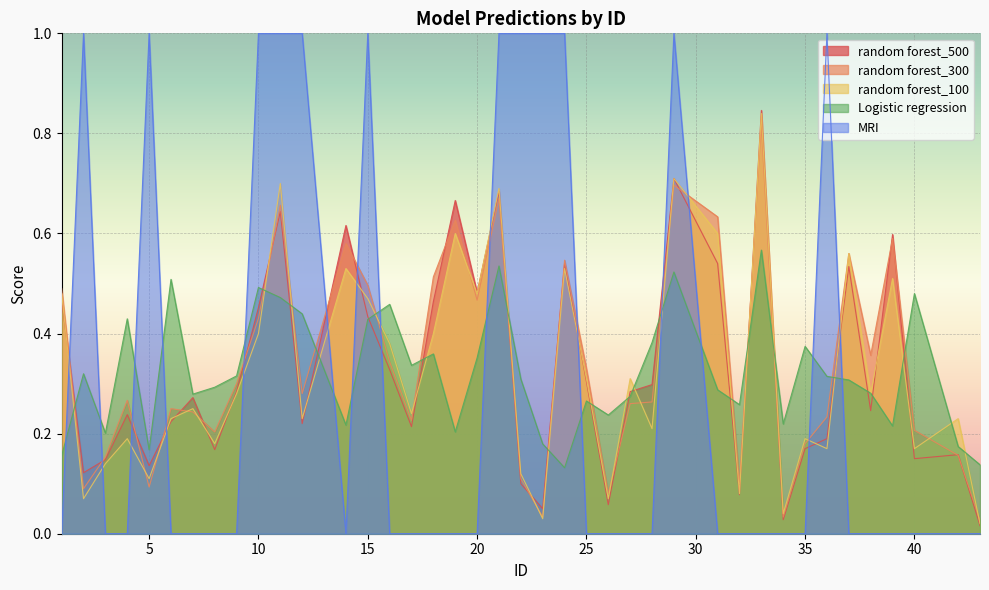

Reading left to right, transcribe all the data shown in this chart.

random forest_500: 0.5	0.1	0.1	0.2	0.1	0.2	0.3	0.2	0.3	0.5	0.6	0.2	0.6	0.4	0.3	0.2	0.5	0.7	0.5	0.7	0.1	0.1	0.5	0.3	0.1	0.3	0.3	0.7	0.5	0.1	0.8	0.0	0.2	0.2	0.5	0.2	0.6	0.1	0.2	0.0
random forest_300: 0.5	0.1	0.2	0.3	0.1	0.2	0.2	0.2	0.3	0.4	0.7	0.3	0.6	0.5	0.3	0.2	0.5	0.6	0.5	0.7	0.1	0.0	0.5	0.3	0.1	0.3	0.3	0.7	0.6	0.1	0.8	0.0	0.2	0.2	0.6	0.4	0.6	0.2	0.2	0.0
random forest_100: 0.5	0.1	0.1	0.2	0.1	0.2	0.2	0.2	0.3	0.4	0.7	0.2	0.5	0.5	0.4	0.2	0.4	0.6	0.5	0.7	0.1	0.0	0.5	0.3	0.1	0.3	0.2	0.7	0.6	0.1	0.8	0.0	0.2	0.2	0.6	0.3	0.5	0.2	0.2	0.0
Logistic regression: 0.2	0.3	0.2	0.4	0.2	0.5	0.3	0.3	0.3	0.5	0.5	0.4	0.2	0.4	0.5	0.3	0.4	0.2	0.4	0.5	0.3	0.2	0.1	0.3	0.2	0.3	0.4	0.5	0.3	0.3	0.6	0.2	0.4	0.3	0.3	0.3	0.2	0.5	0.2	0.1
MRI: 0.0	1.0	0.0	0.0	1.0	0.0	0.0	0.0	0.0	1.0	1.0	1.0	0.0	1.0	0.0	0.0	0.0	0.0	0.0	1.0	1.0	1.0	1.0	0.0	0.0	0.0	0.0	1.0	0.0	0.0	0.0	0.0	0.0	1.0	0.0	0.0	0.0	0.0	0.0	0.0